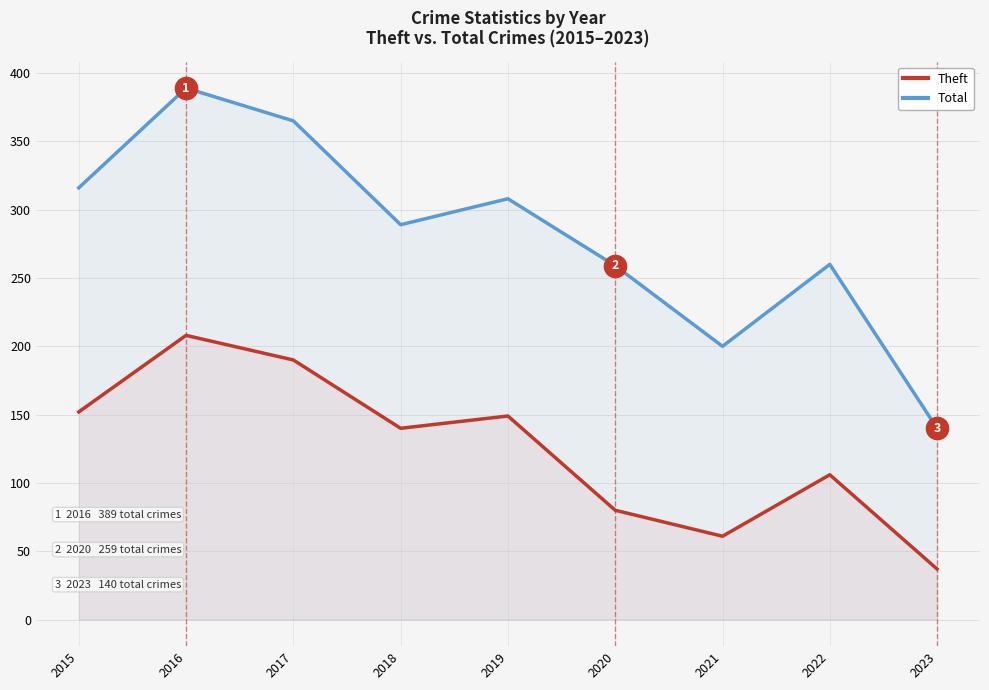

The value of Theft at 2022 is 140. True or false?

False